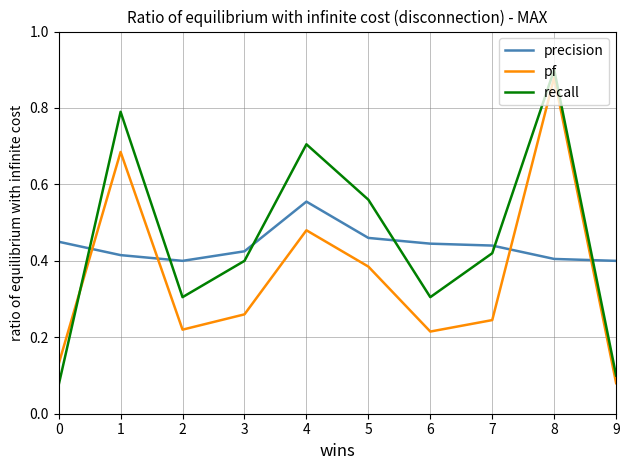

The value of recall at 4 is 0.7. True or false?

True